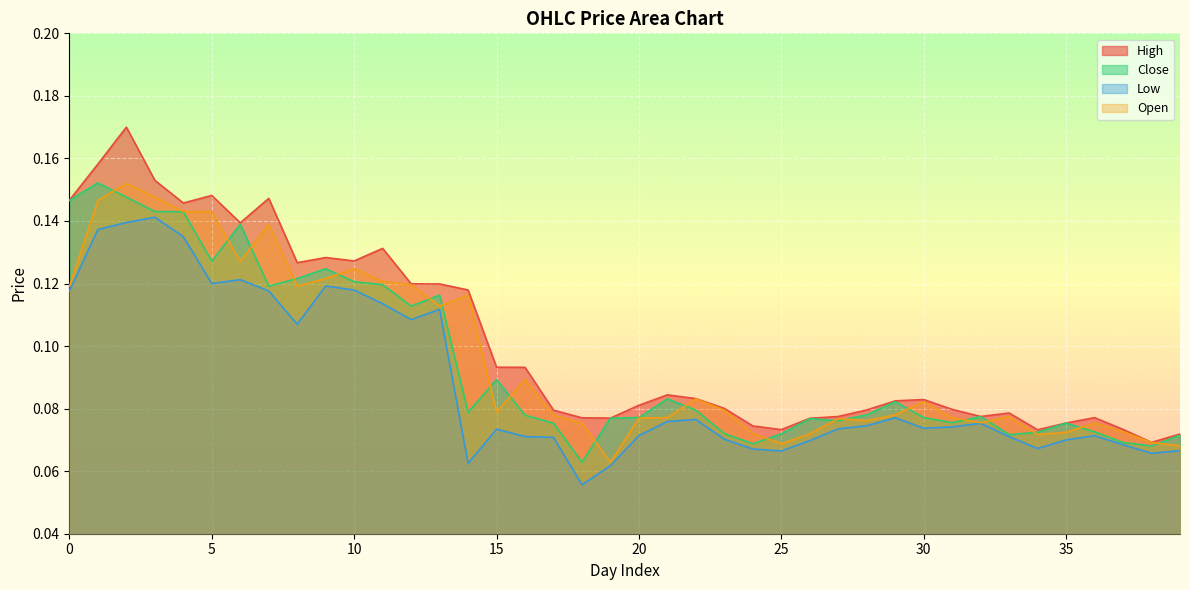

True or false: Close and High intersect in this chart.

False